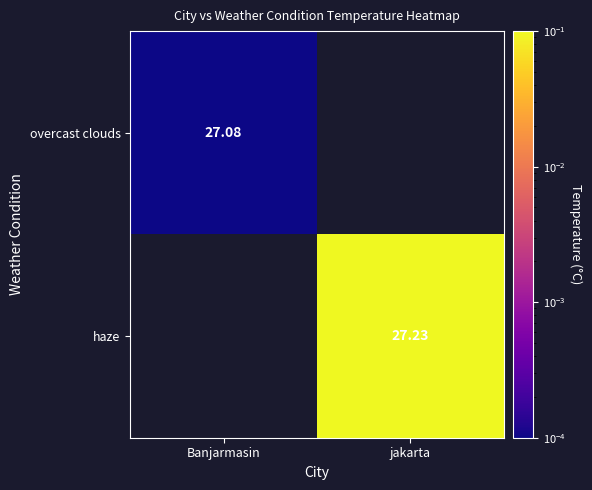

The value of overcast clouds at Banjarmasin is 0.0. True or false?

False